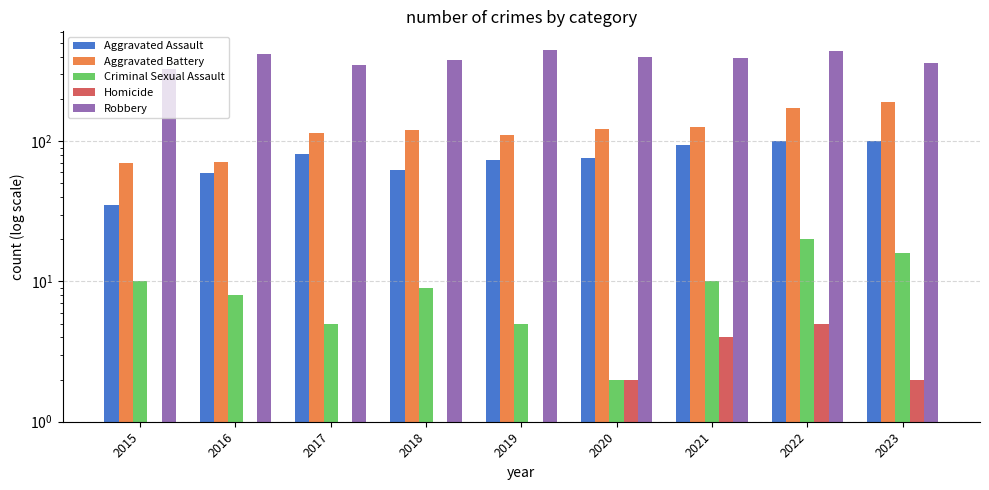

Reading left to right, what are all the values shown in this chart?

Aggravated Assault: 2015=35	2016=59	2017=81	2018=62	2019=74	2020=76	2021=94	2022=100	2023=101
Aggravated Battery: 2015=70	2016=71	2017=115	2018=120	2019=110	2020=123	2021=126	2022=173	2023=190
Criminal Sexual Assault: 2015=10	2016=8	2017=5	2018=9	2019=5	2020=2	2021=10	2022=20	2023=16
Homicide: 2015=0	2016=1	2017=1	2018=1	2019=1	2020=2	2021=4	2022=5	2023=2
Robbery: 2015=326	2016=416	2017=352	2018=382	2019=448	2020=400	2021=391	2022=441	2023=359